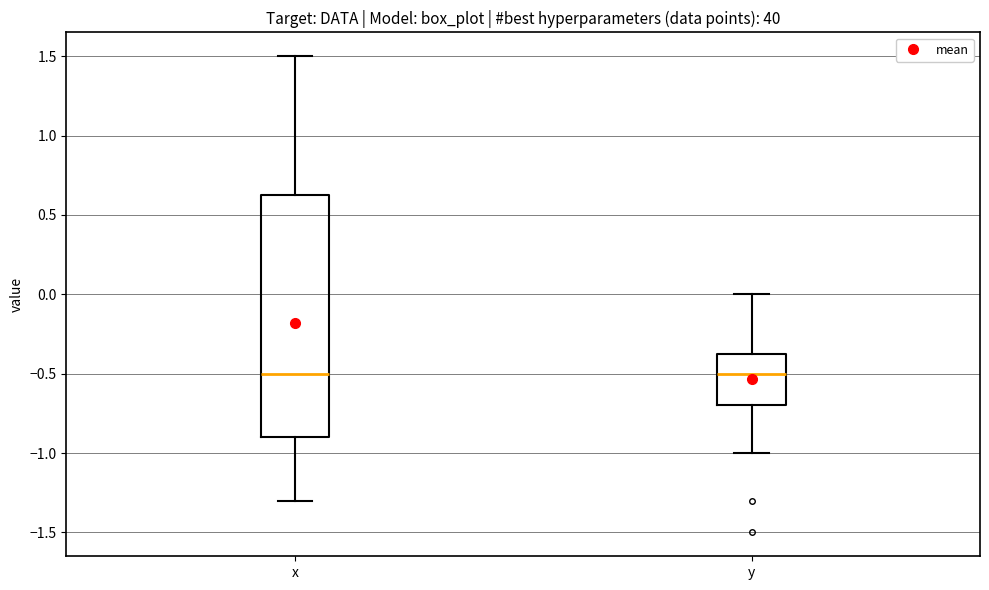

Reading left to right, transcribe this box plot: for each box, give where its median line is, the range the box spans, and where its two whiskers end, as read against the y-axis. The values are not printed on the chart, so give them approximately, as read against the axis.

x: median -0.50, box -0.90 to 0.65, whiskers -1.30 to 1.50
y: median -0.50, box -0.70 to -0.35, whiskers -1.00 to 0.00